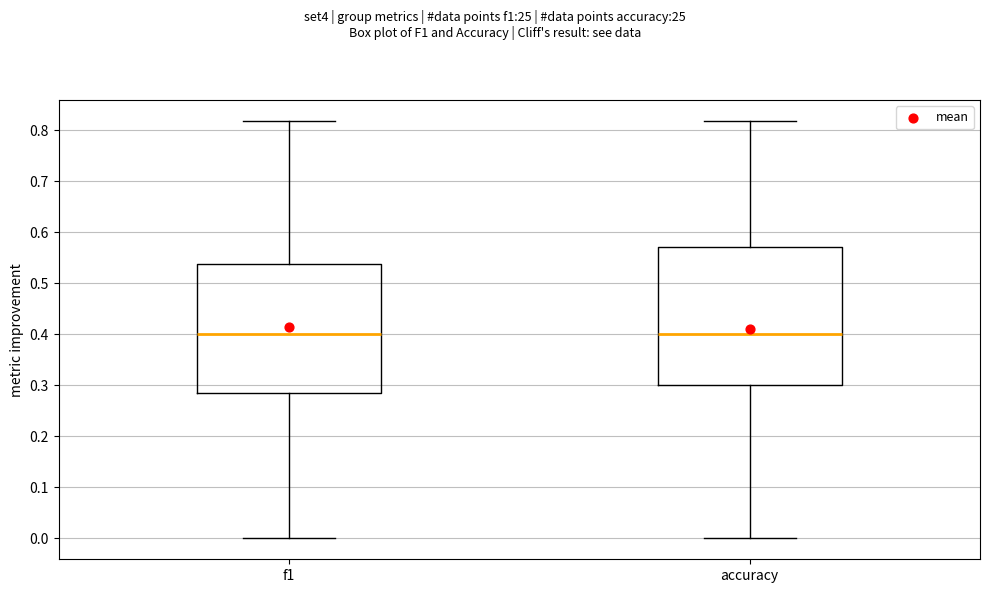

Which box is the tallest, from its lower edge to its upper edge?

accuracy